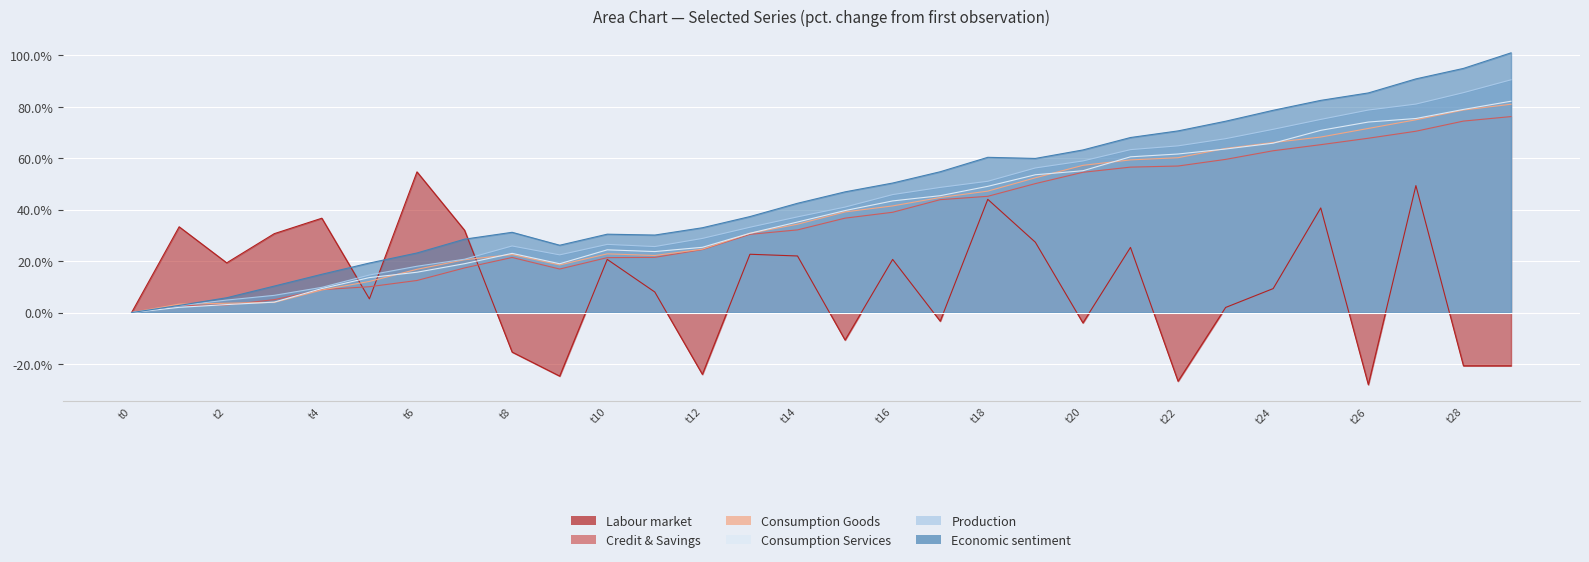

What is the smallest value displayed?

-28.0